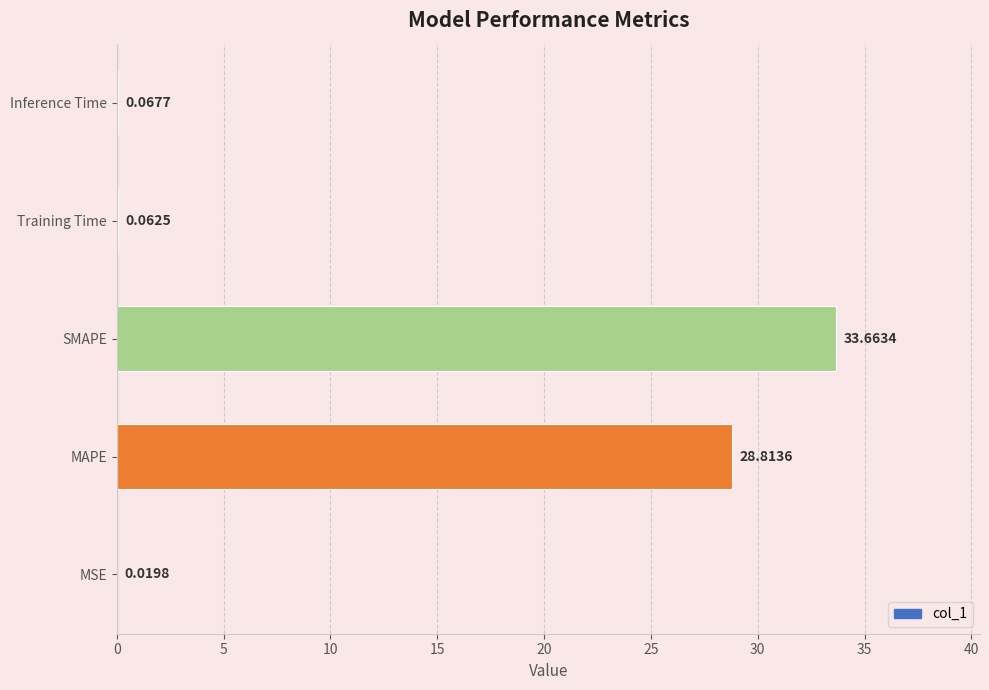

What is the change in value from MAPE to Inference Time?

-28.7